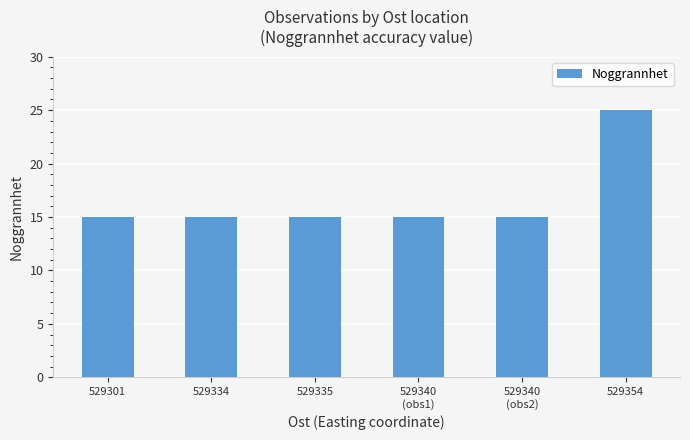

What is the ratio of the value at 529334 to the value at 529340
(obs1)?

1.0